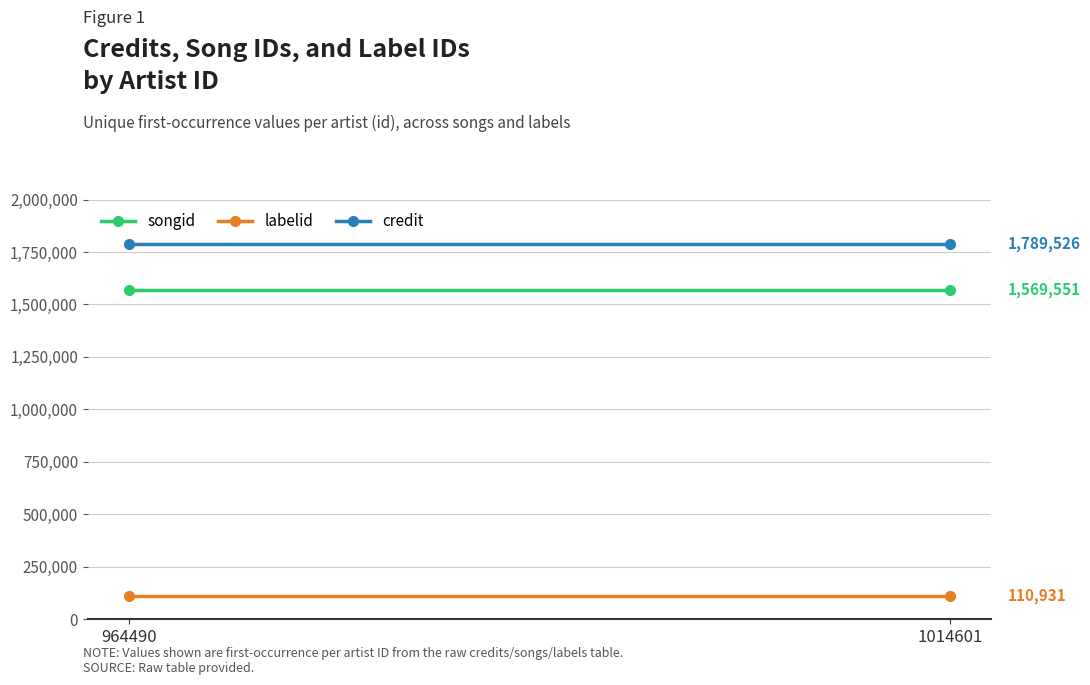

What is the total value across all series at 964490?

3470008